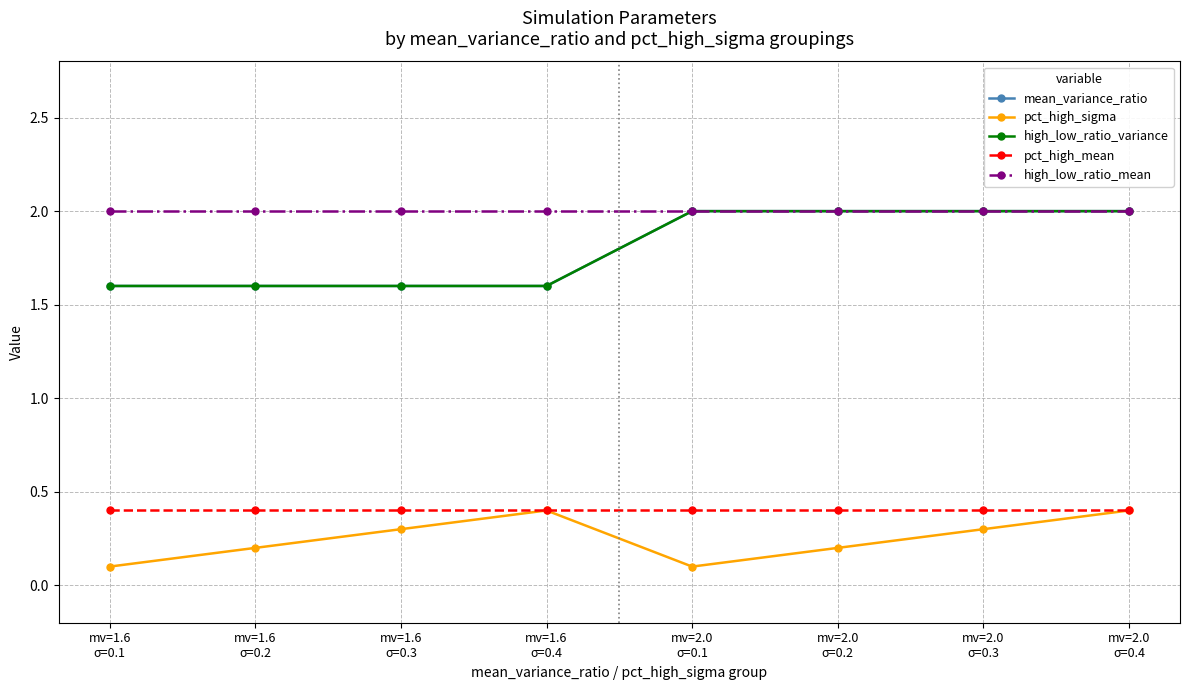

Which category has the lowest value across all series?

mv=1.6
σ=0.1